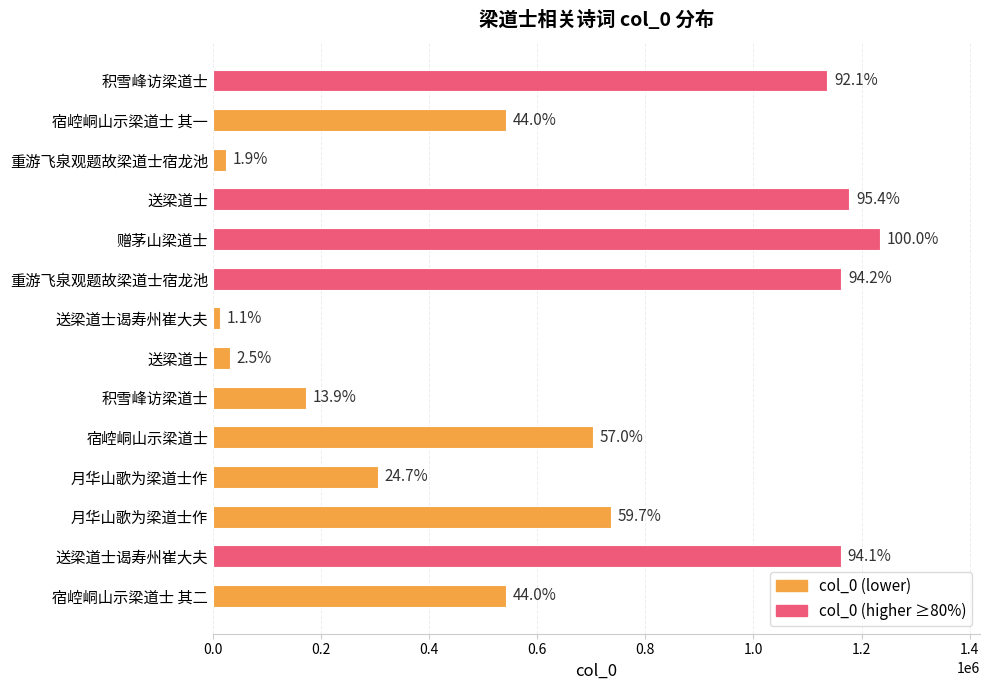

How many bars are there in total?

14